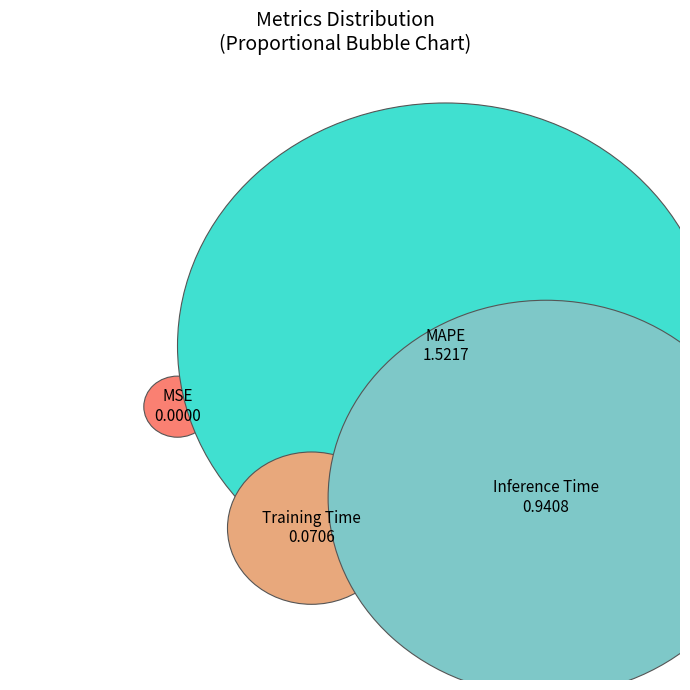

Is SMAPE the majority of the pie?

No